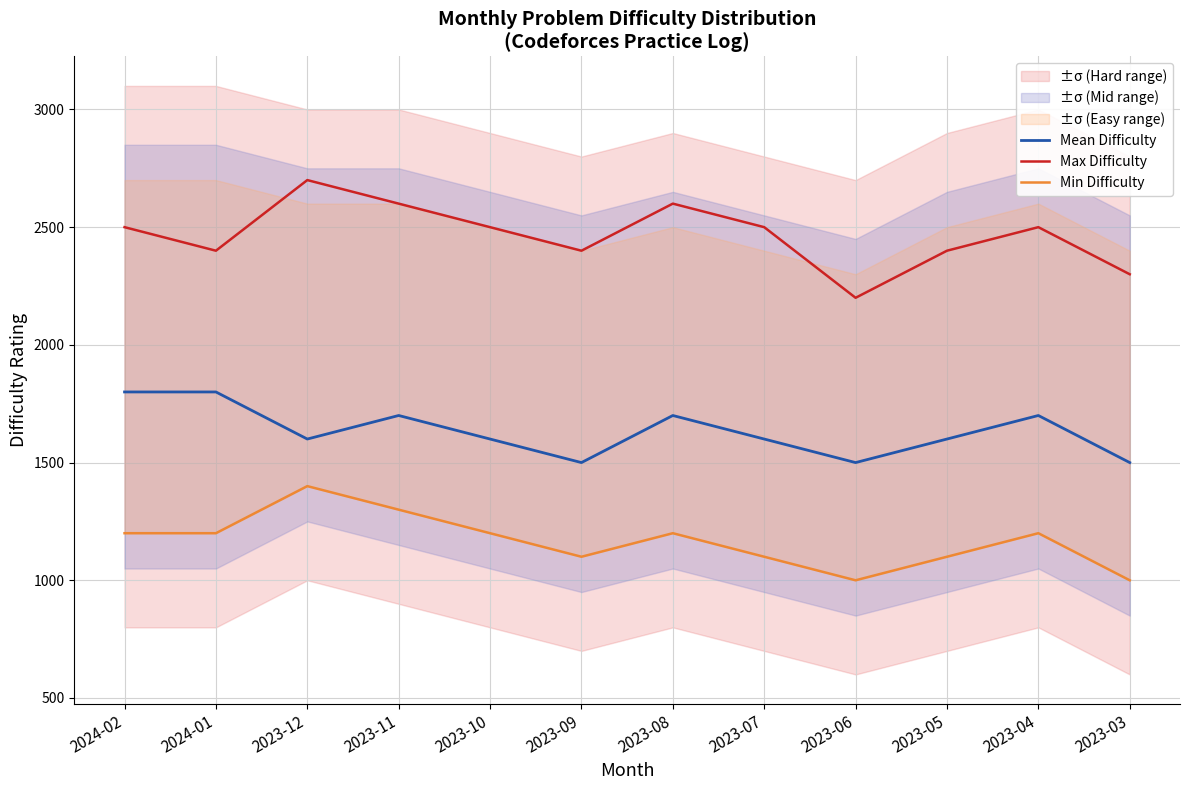

Which label corresponds to the largest value in the chart?

2023-12